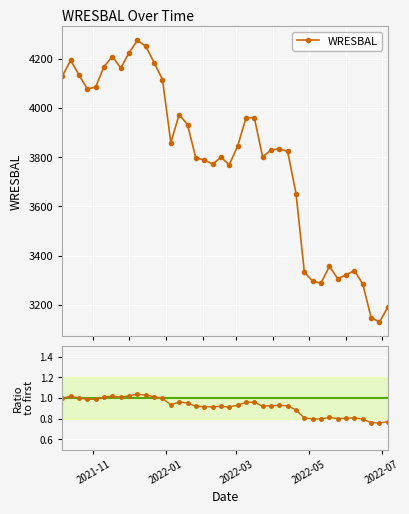

Between 2022-05-25 and 2022-01-26, which is larger?

2022-01-26